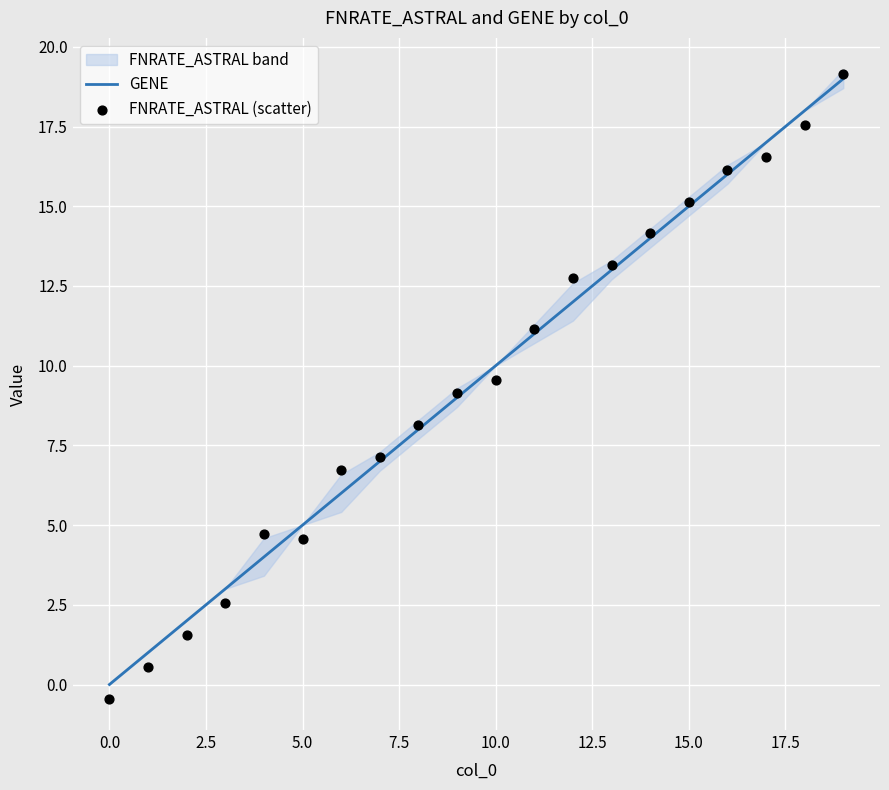

At which category is the sum across all series the highest?

19